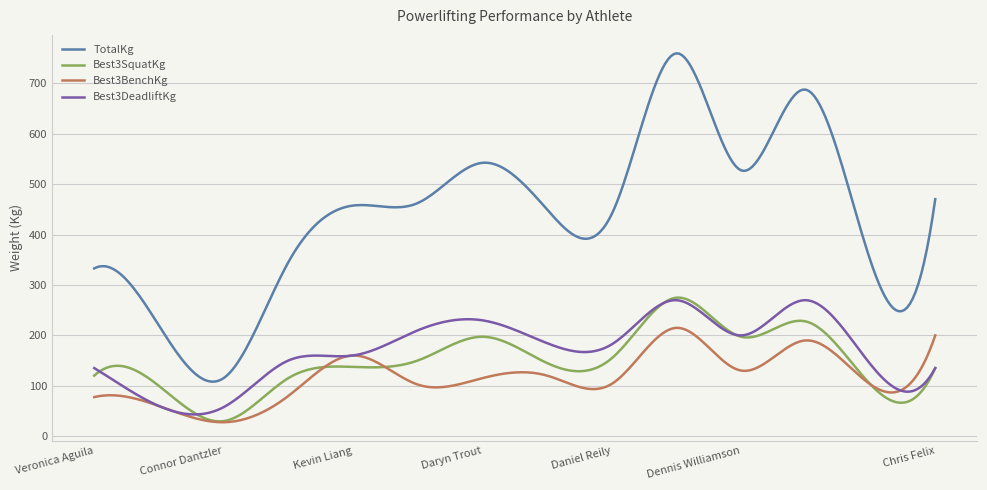

Which series has the largest total across all categories?

TotalKg